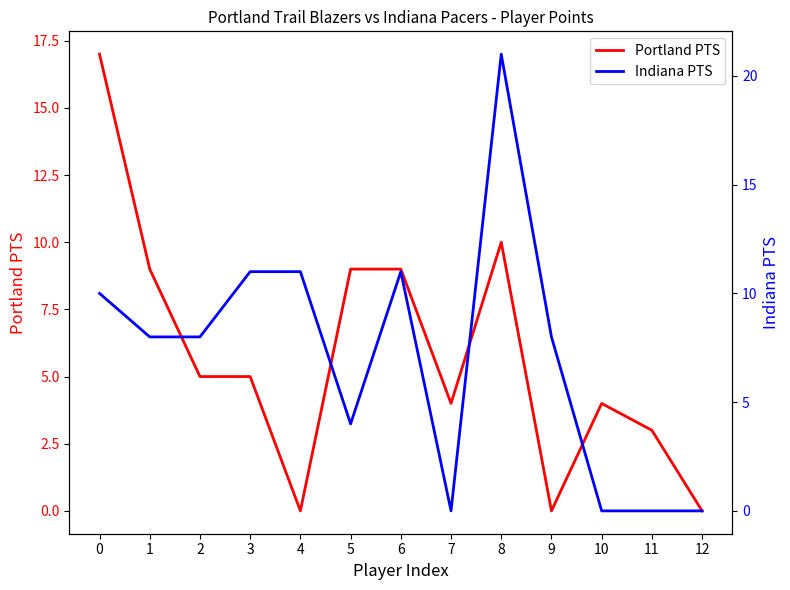

Rank the categories by Portland PTS value from highest to lowest.

0, 8, 1, 5, 6, 2, 3, 7, 10, 11, 4, 9, 12